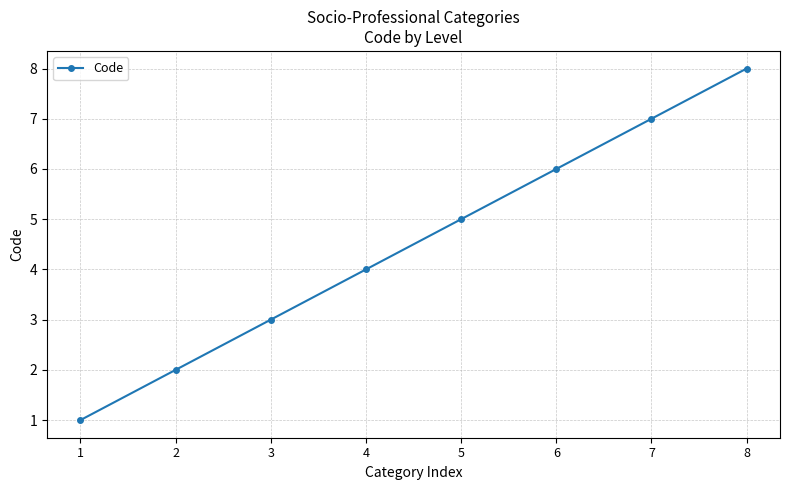

How many distinct data groups are displayed?

1